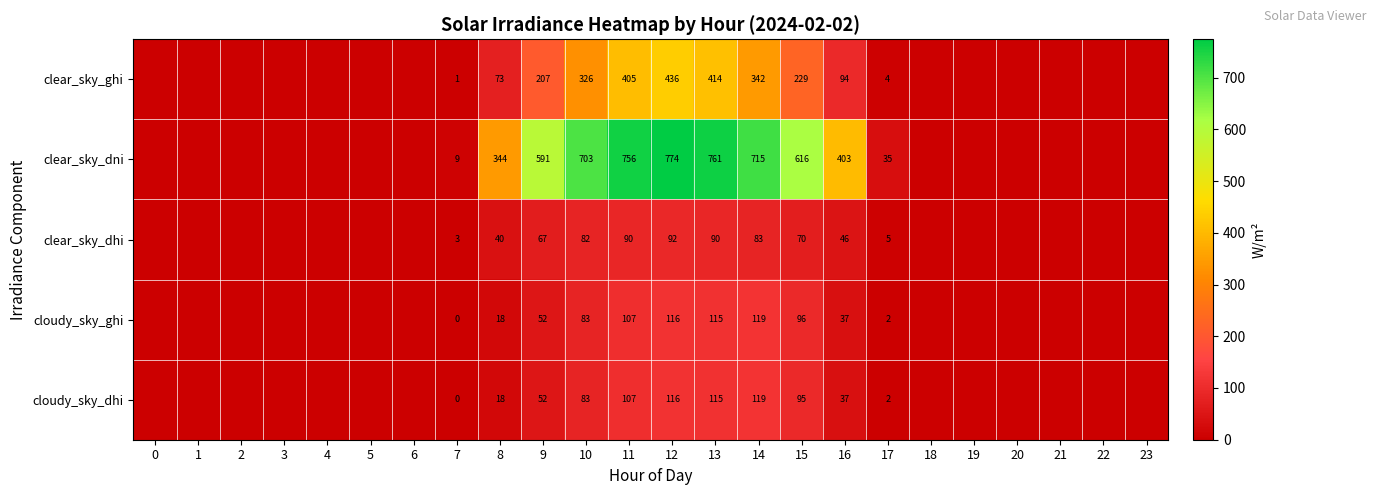

What is the spread (max minus min) of values at 7?

9